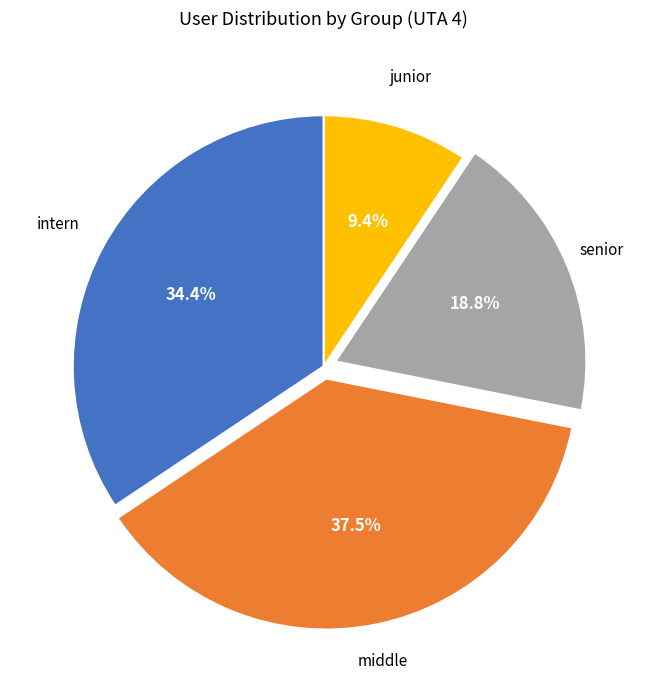

Is there any slice that represents more than half of the pie?

No